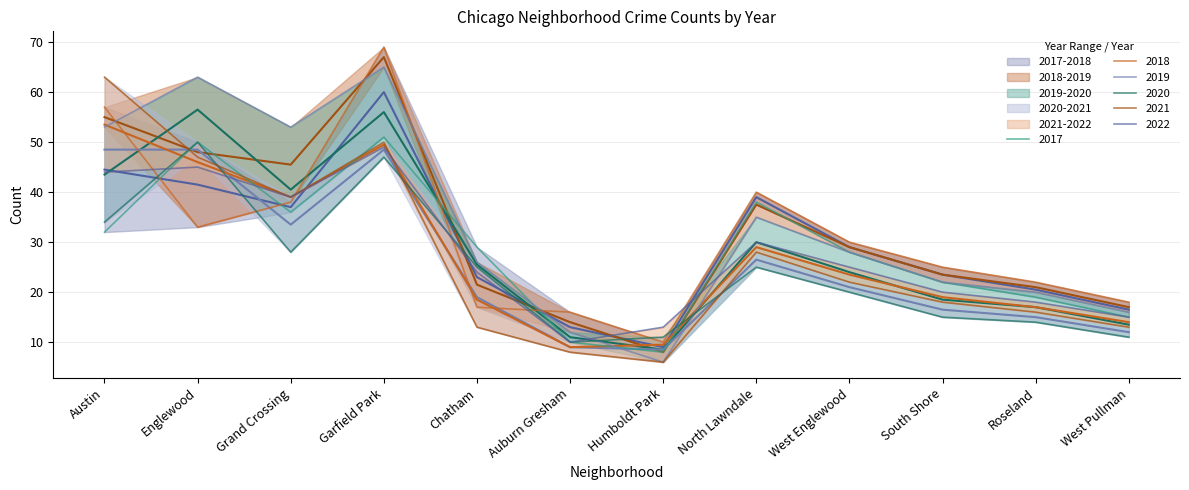

The value of 2022 at Chatham is 12. True or false?

False